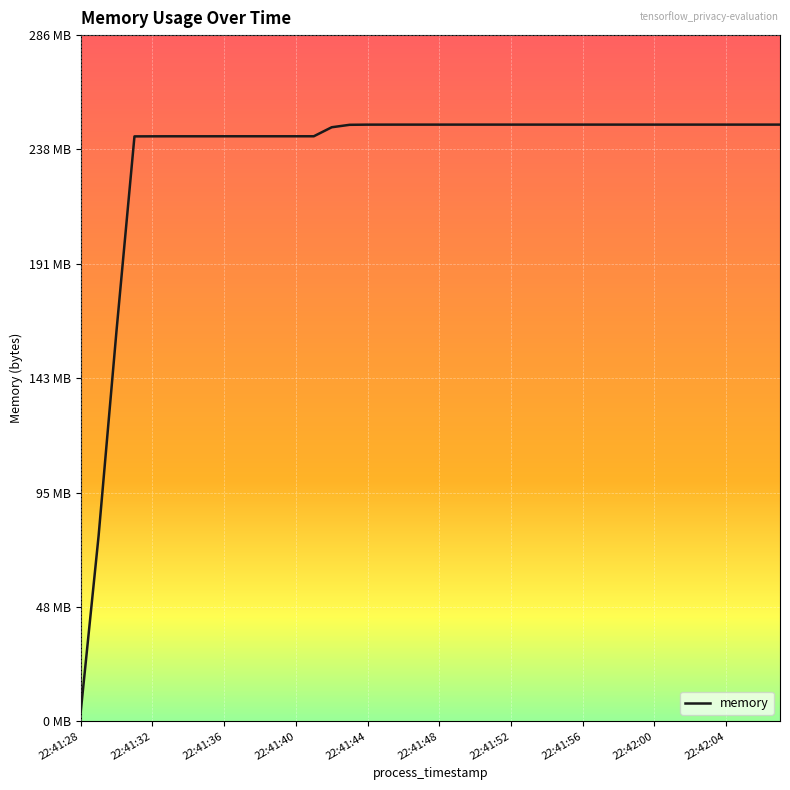

Is this an area chart (filled region under the line)?

No